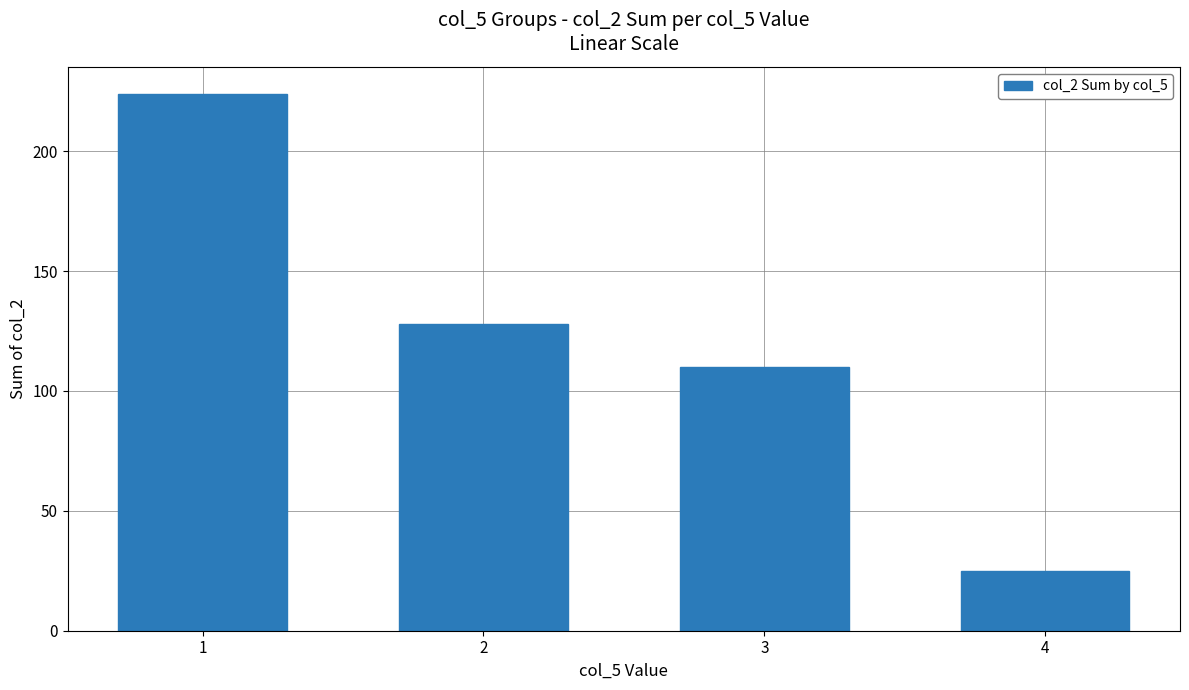

The value at 1 is 224. True or false?

True